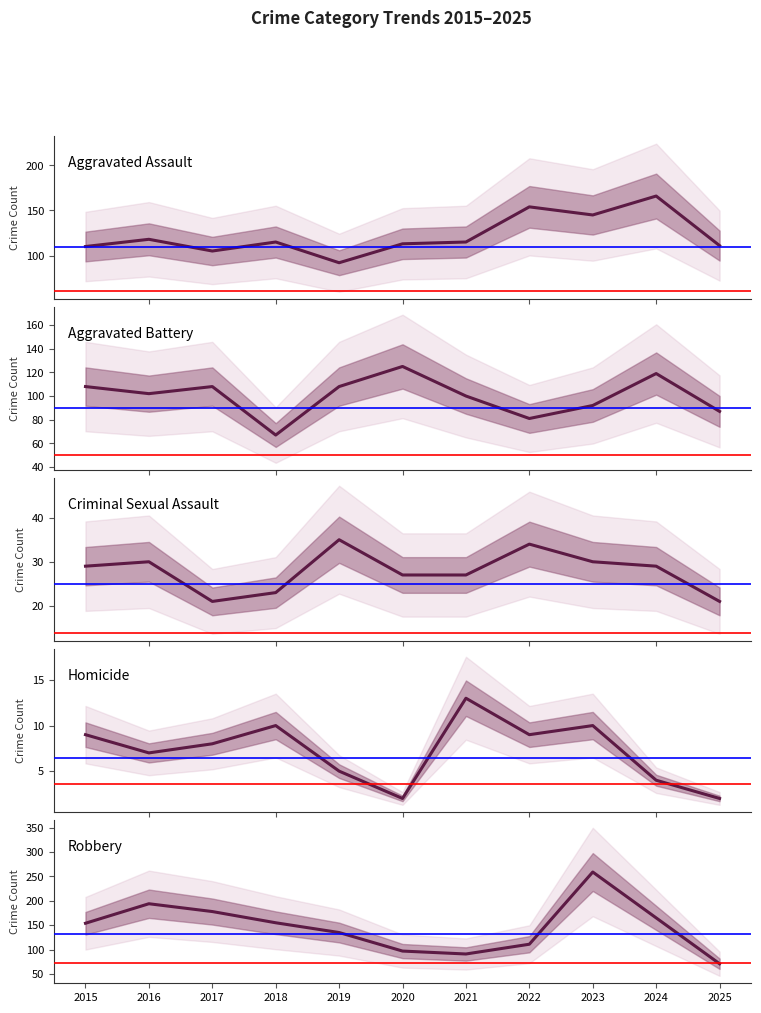

Which series has the widest spread of values?

Robbery